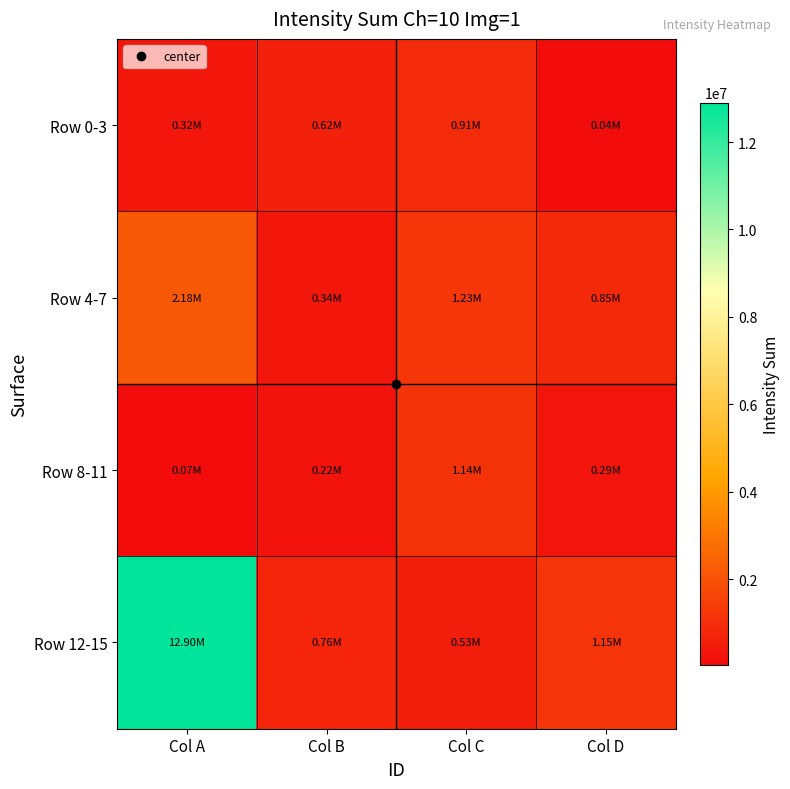

Reading left to right, transcribe all the data shown in this chart.

Row 0-3: Col A=321497	Col B=618491	Col C=912246	Col D=37713
Row 4-7: Col A=2177610	Col B=337475	Col C=1228650	Col D=845054
Row 8-11: Col A=71228	Col B=219265	Col C=1135400	Col D=291737
Row 12-15: Col A=12902000	Col B=759911	Col C=531974	Col D=1147480